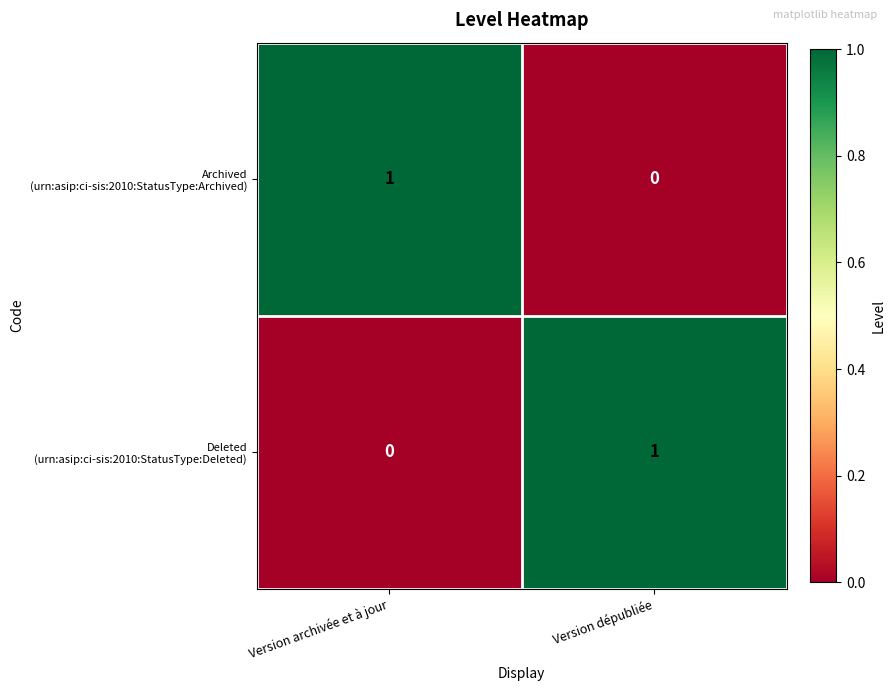

How many categories are shown in the chart?

2